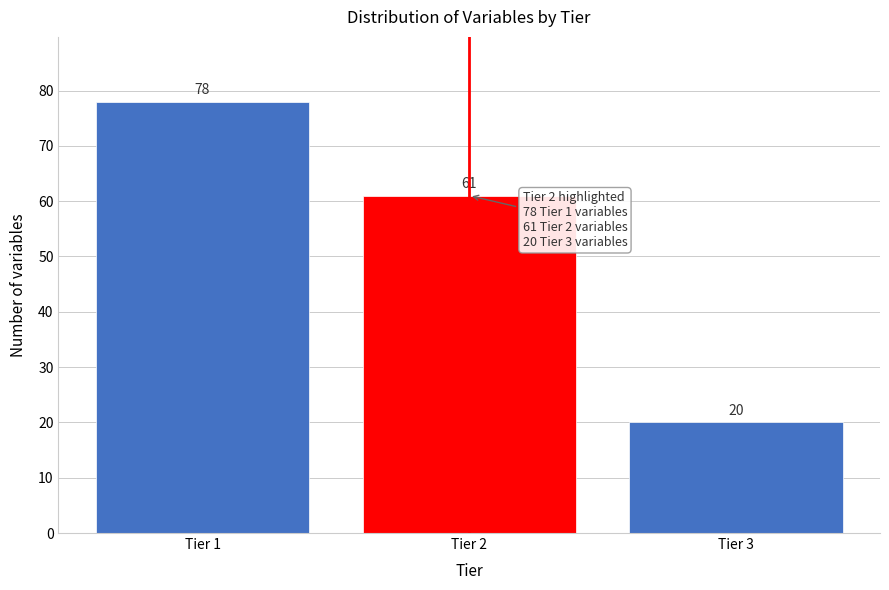

Reading left to right, list all the values displayed in this chart.

Tier 1=78	Tier 2=61	Tier 3=20